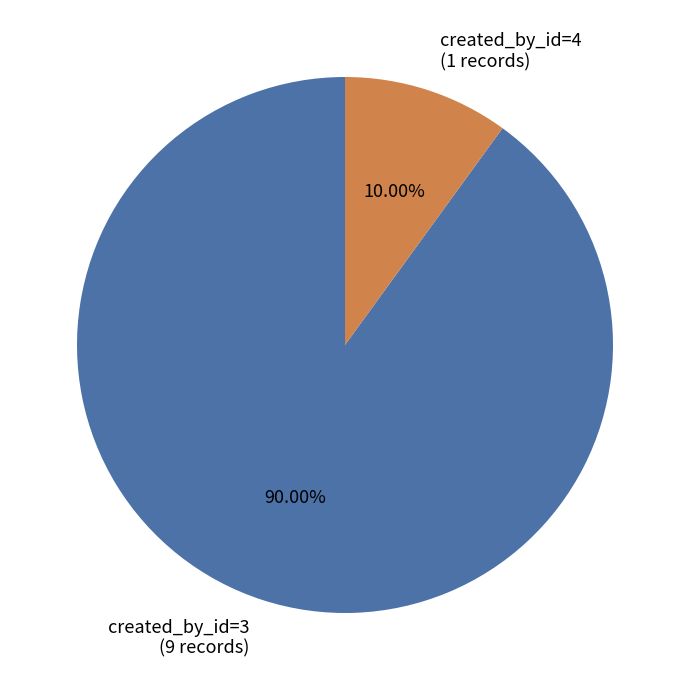

To the nearest percent, what is the average slice percentage?

50%